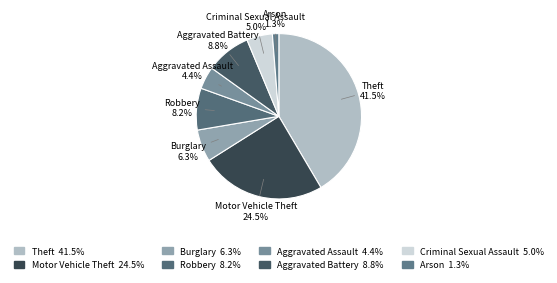

Is Motor Vehicle Theft the majority of the pie?

No